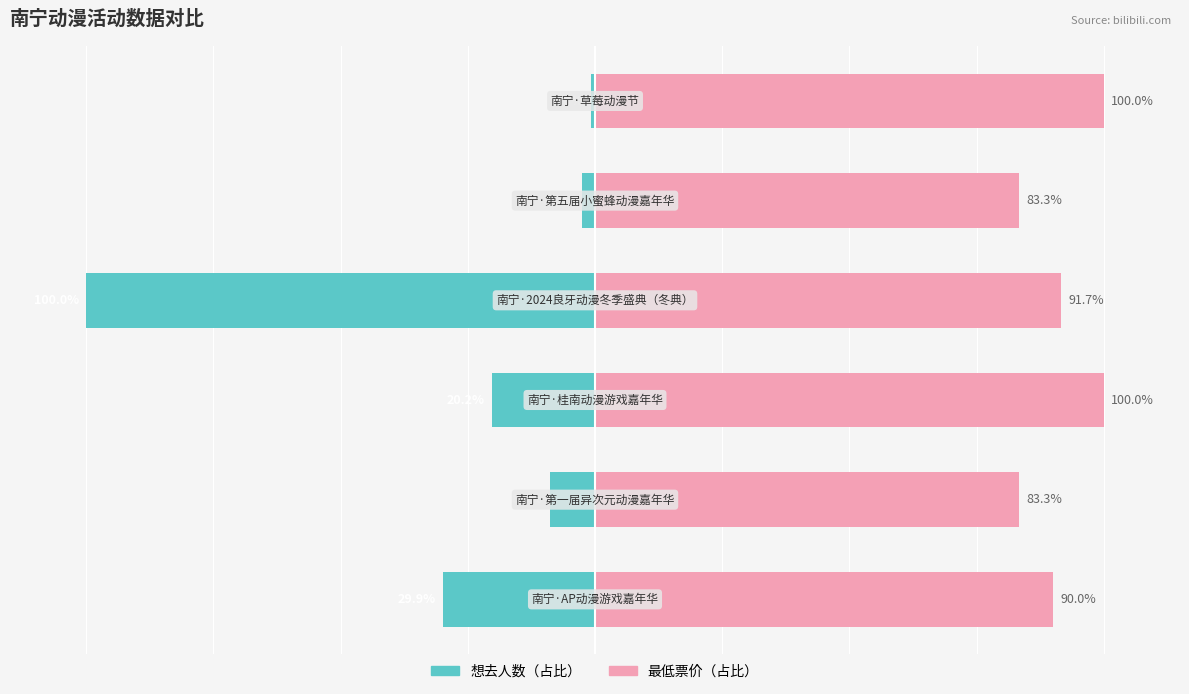

What is the difference between the second highest and minimum values in the 最低票价 series?

16.7